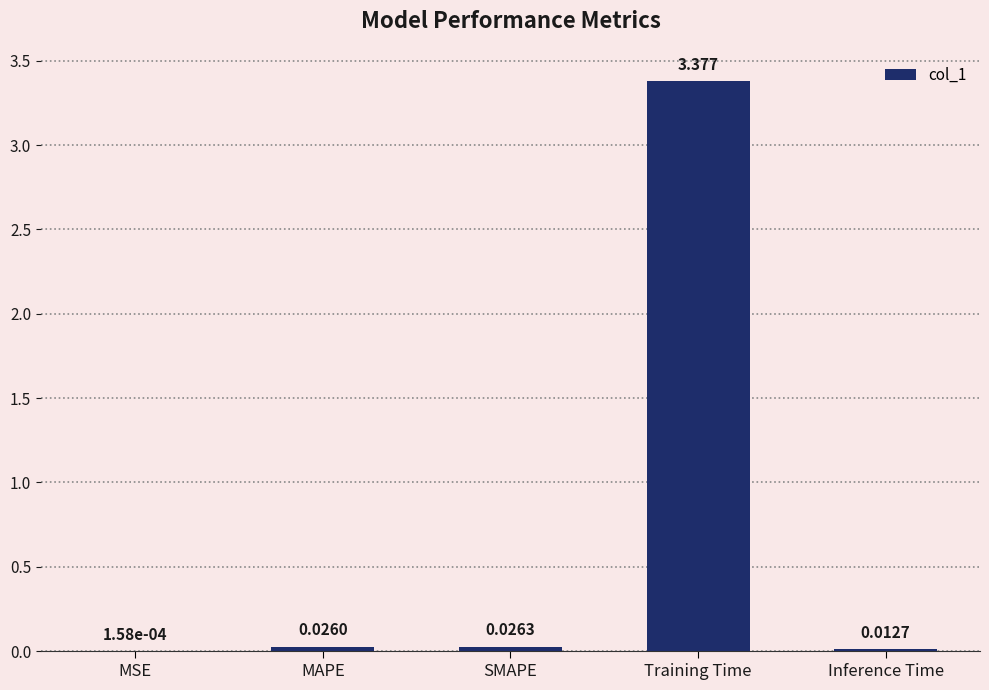

Which has a higher value, MSE or SMAPE?

SMAPE